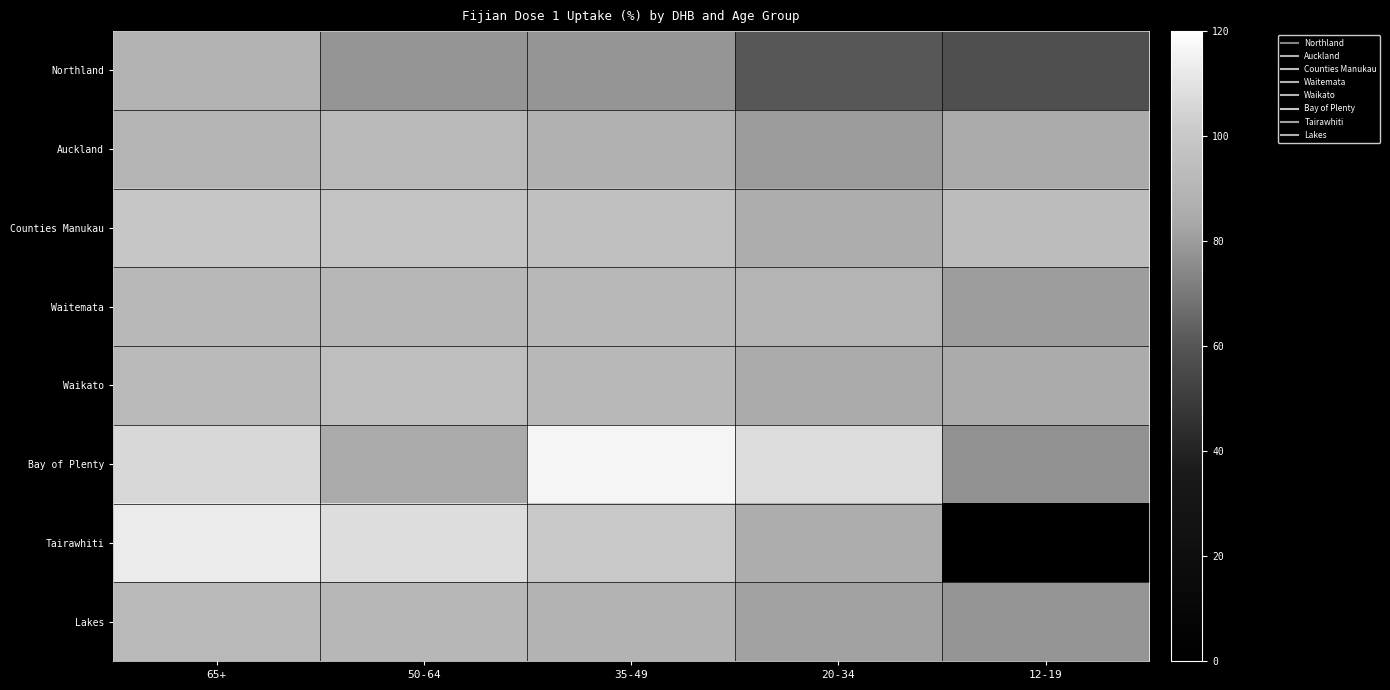

Where does the Northland series first go above 77?

65+